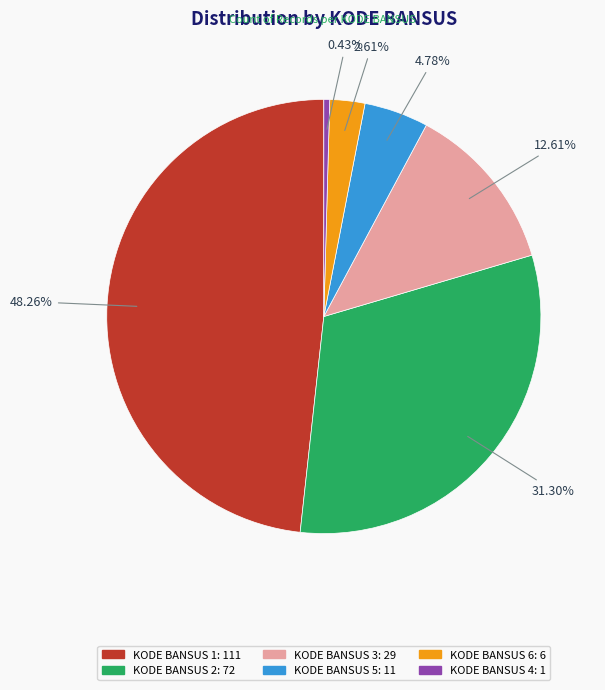

Is there a majority slice in this chart?

No